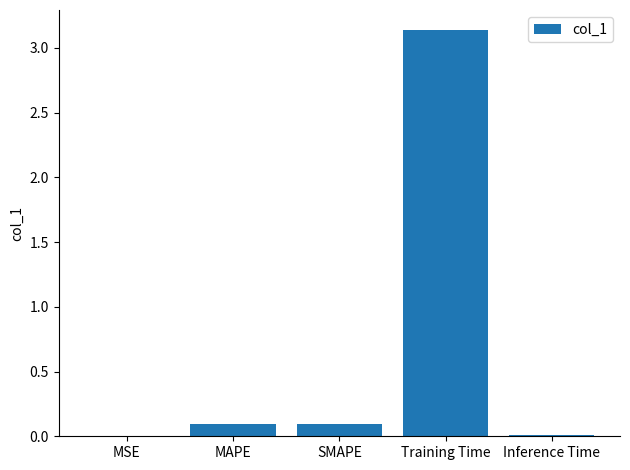

What is the sum of all values?

3.3